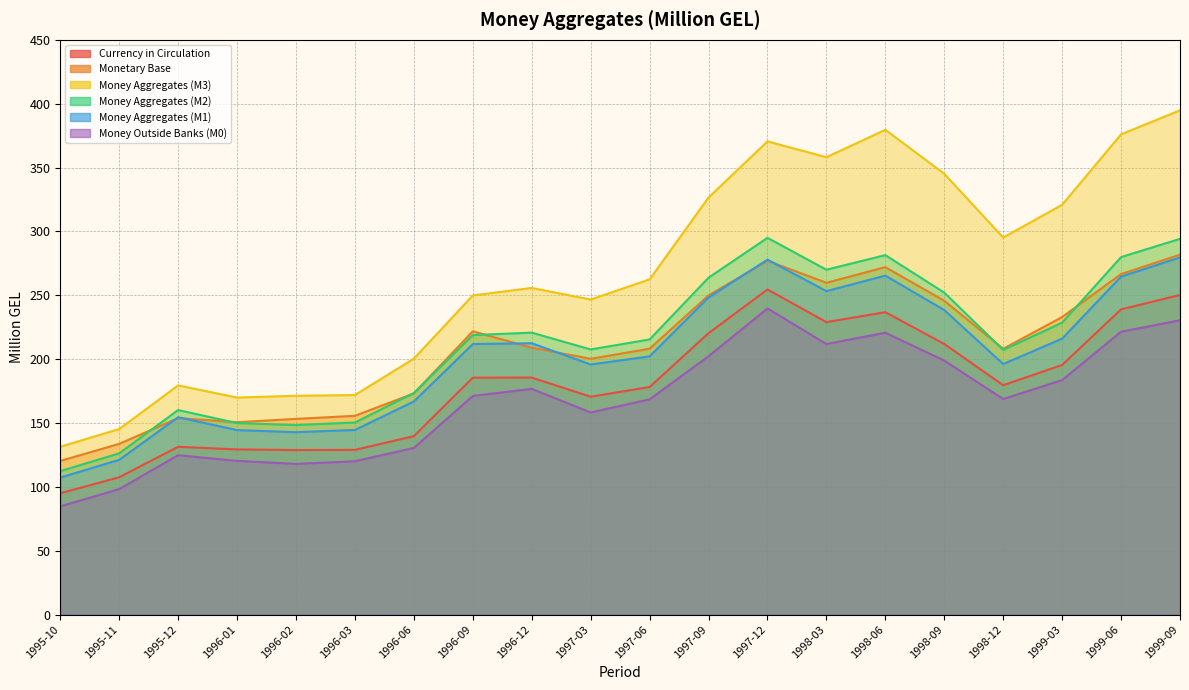

What is the sum of the Currency in Circulation values at 1997-03 and 1998-09?

382.4